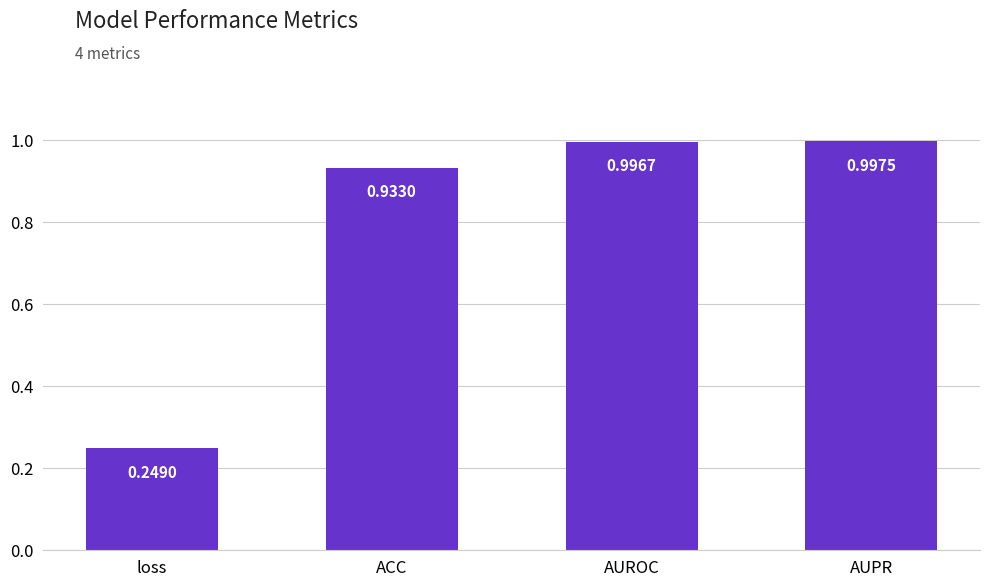

Rank the categories by value from lowest to highest.

loss, ACC, AUROC, AUPR